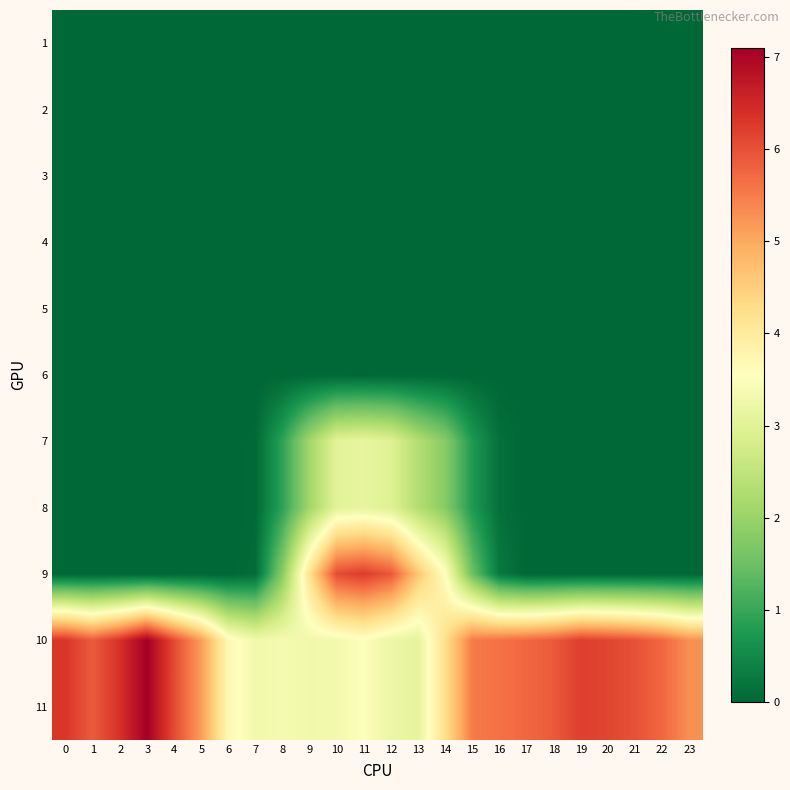

What is the greatest value displayed?

7.1